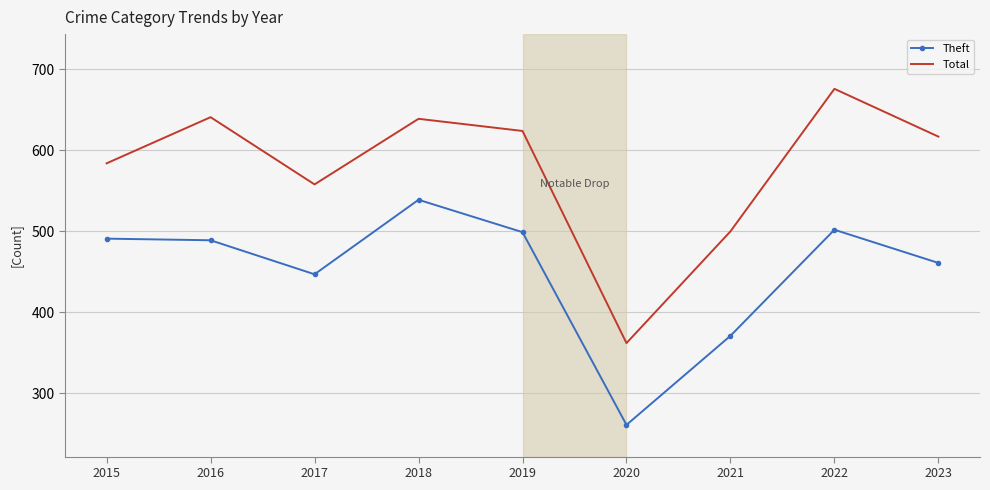

What is the difference between the second highest and second lowest values in the Theft series?

131